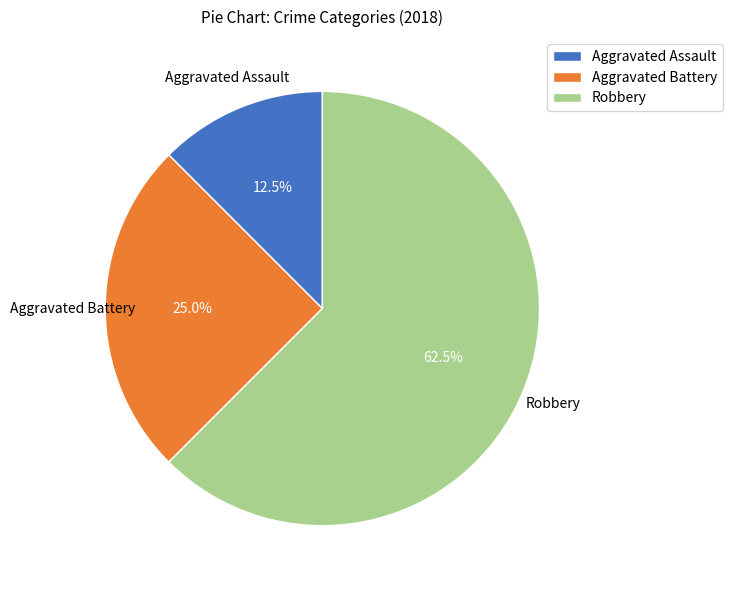

Which category accounts for the majority?

Robbery